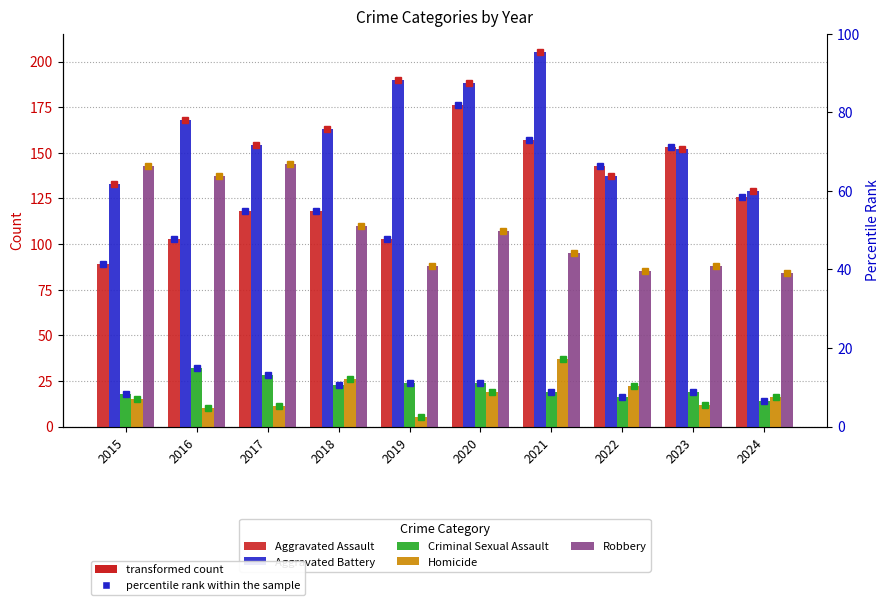

The value of Aggravated Assault at 2019 is 103. True or false?

True